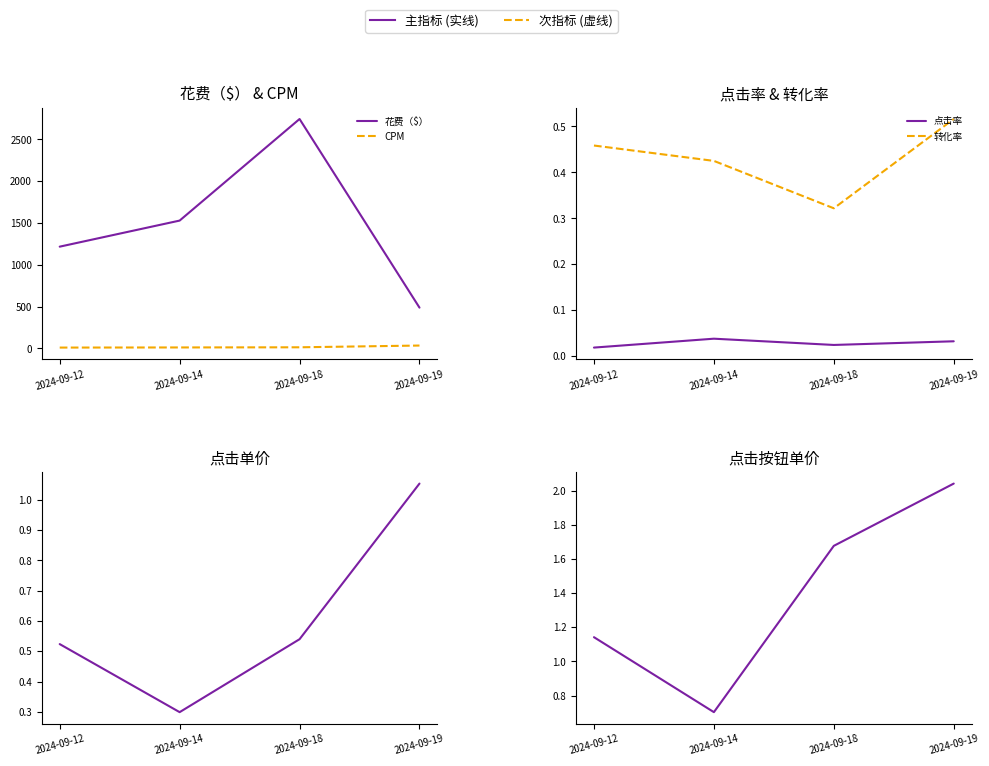

At which label is CPM closest to 22?

2024-09-18